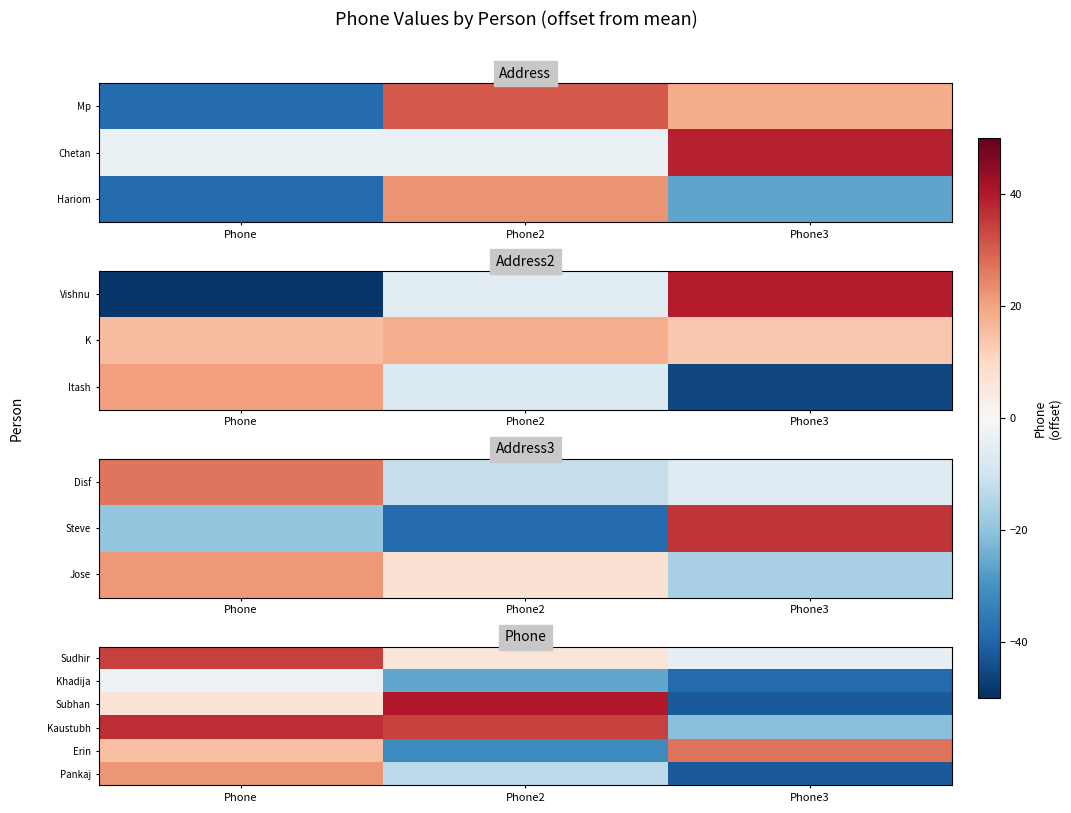

Rank the categories by Sudhir value from lowest to highest.

Phone3, Phone2, Phone